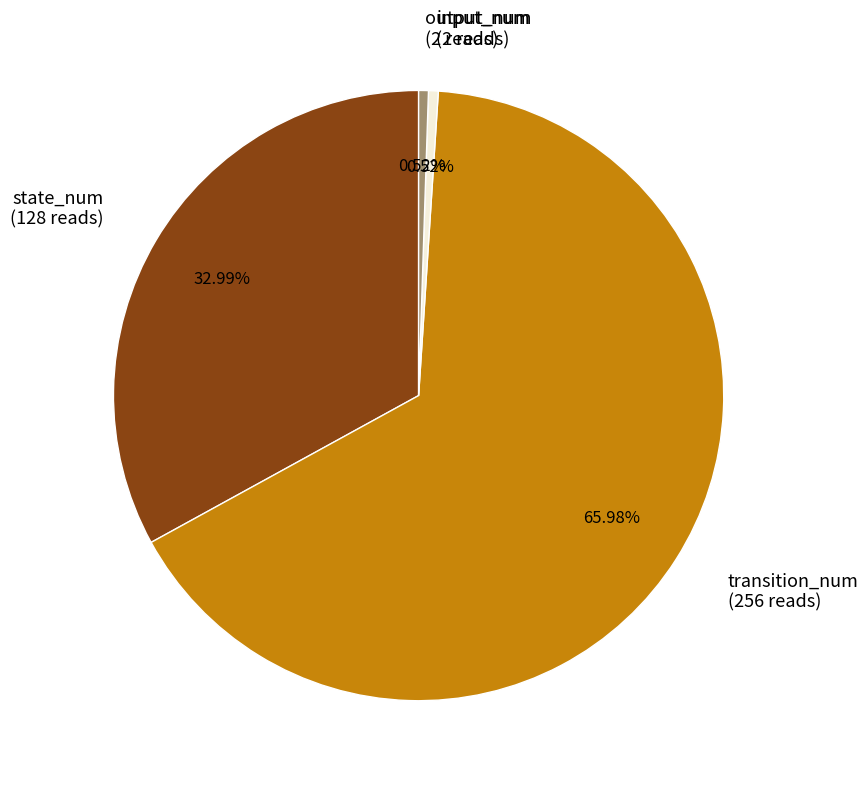

What percentage is the input_num slice, to the nearest percent?

1%